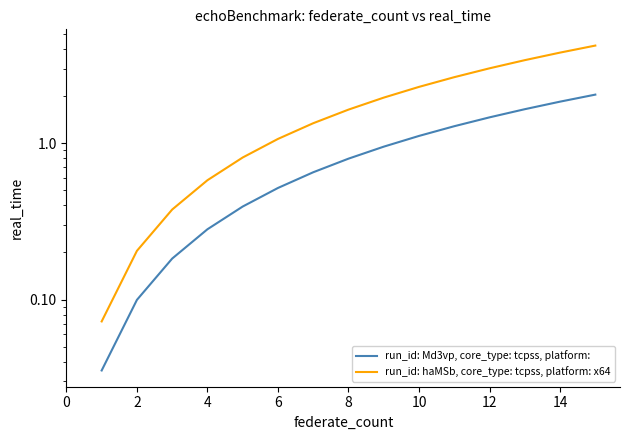

Is the value of run_id: haMSb, core_type: tcpss, platform: x64 at 4 greater than the value of run_id: Md3vp, core_type: tcpss, platform: at 8?

No